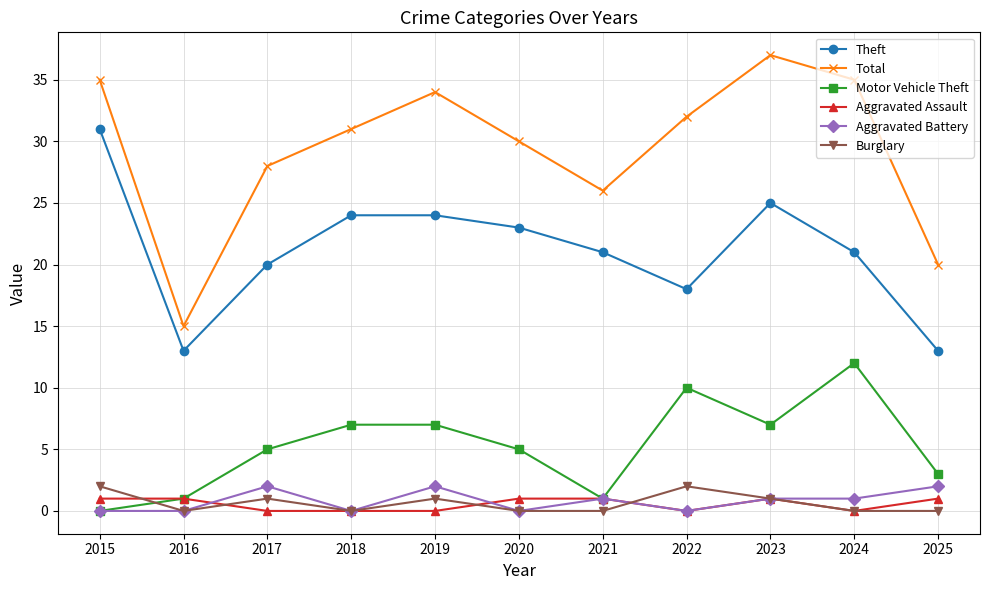

What is the difference between the maximum and minimum values in the Aggravated Assault series?

1